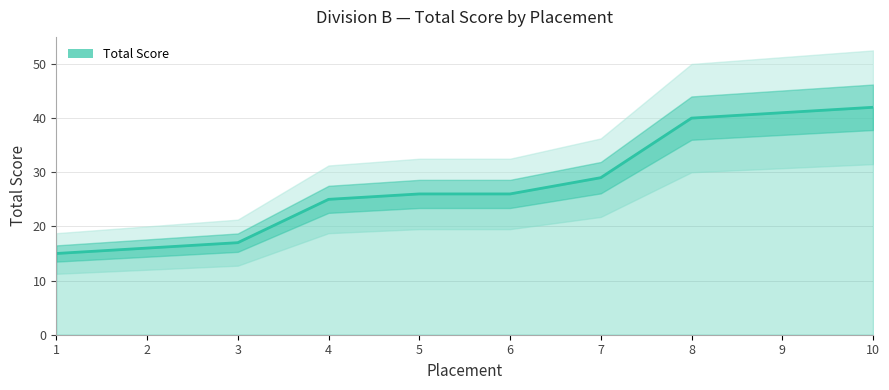

What is the value of the 1st point from the left?

15